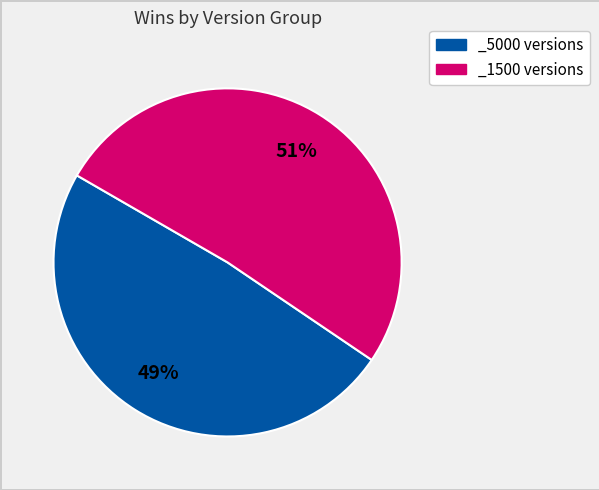

To the nearest percent, what is the average slice percentage?

50%